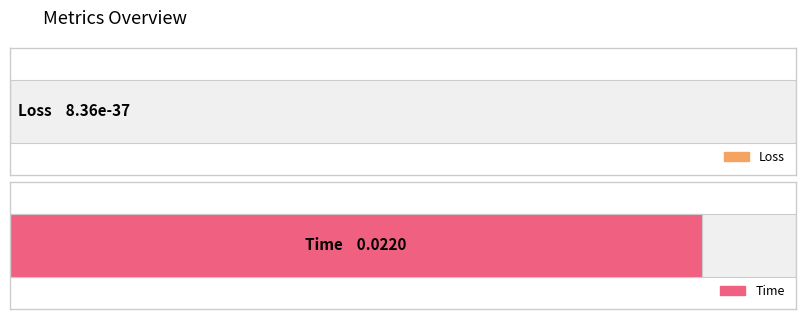

What position from the right is Loss?

2